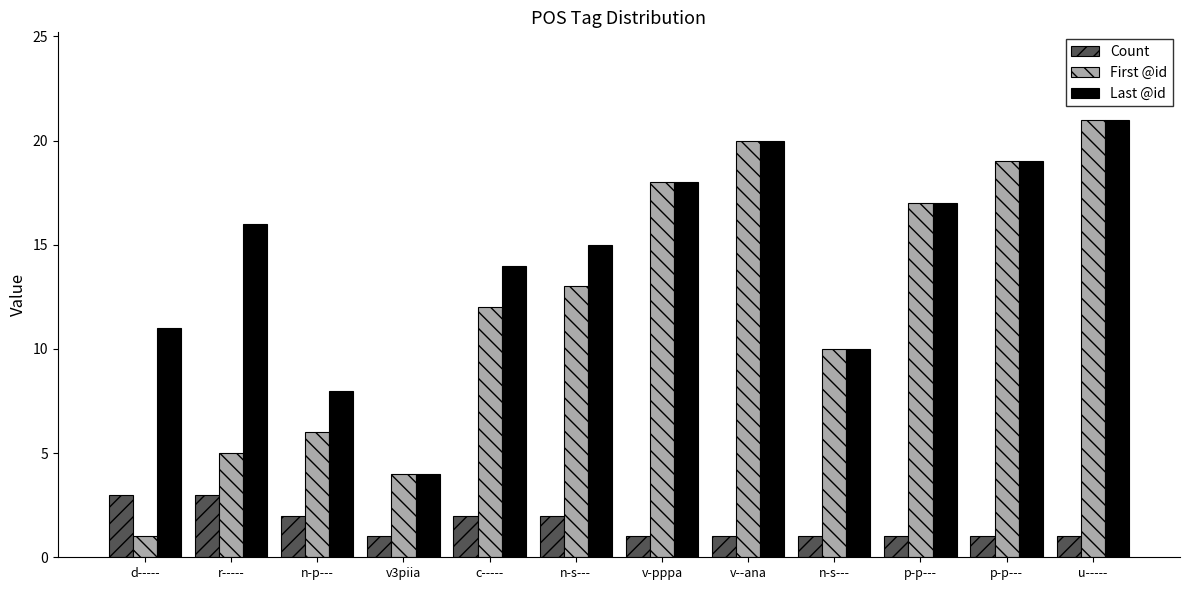

What are all the series names shown in the legend?

Count, First @id, Last @id